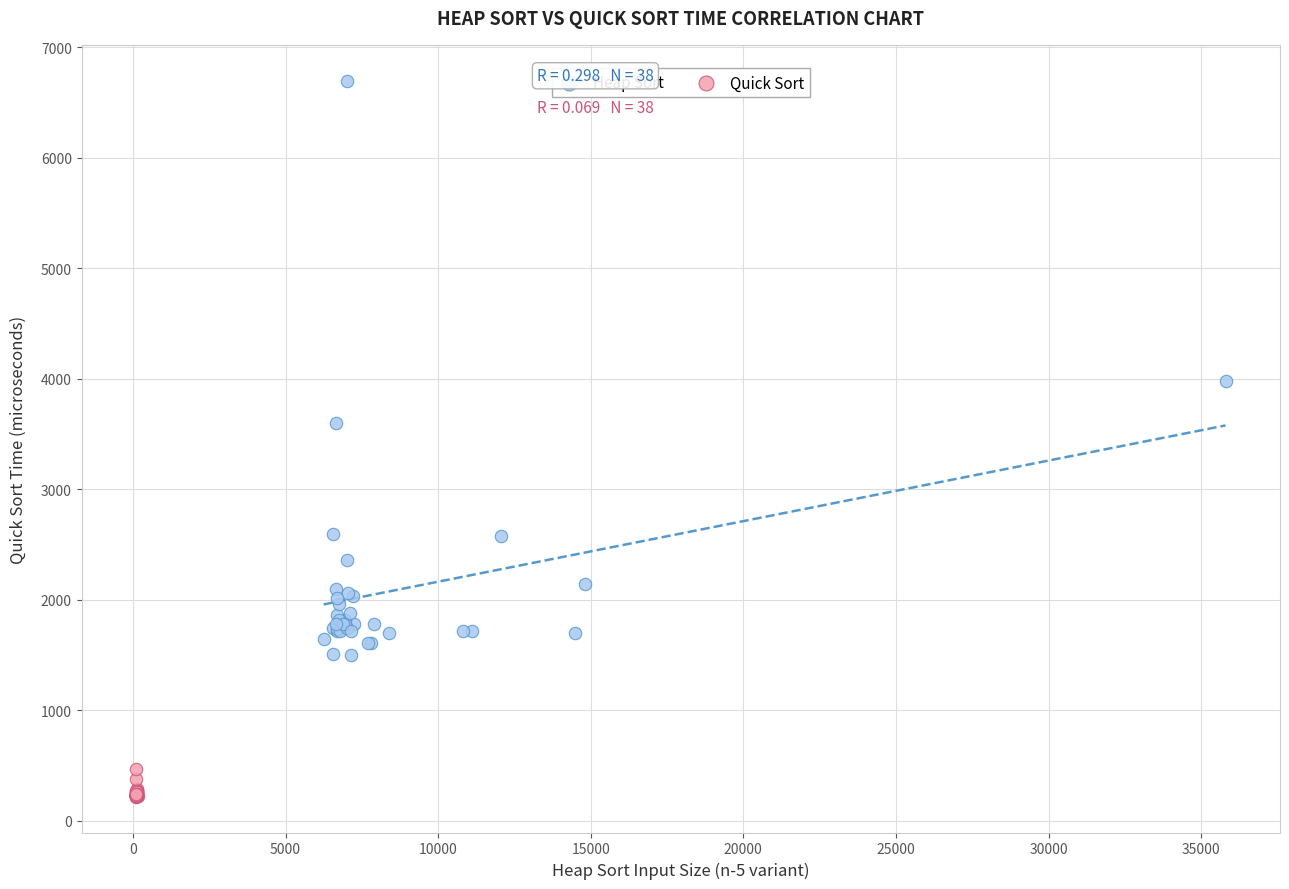

Which series reaches the maximum Y coordinate?

Heap Sort